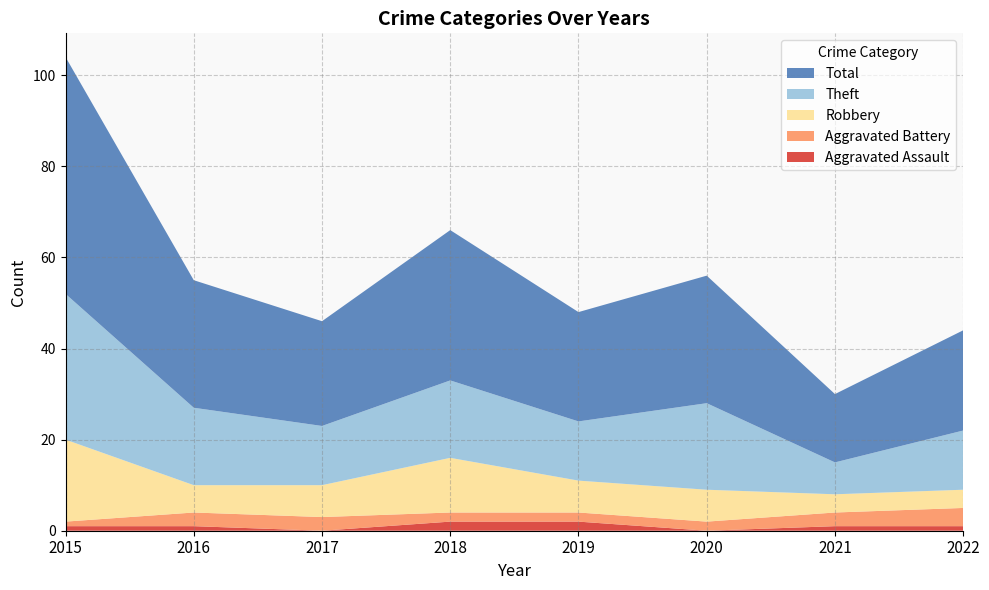

Reading right to left, transcribe all the data shown in this chart.

Aggravated Assault: 1	1	0	2	2	0	1	1
Aggravated Battery: 4	3	2	2	2	3	3	1
Robbery: 4	4	7	7	12	7	6	18
Theft: 13	7	19	13	17	13	17	32
Total: 22	15	28	24	33	23	28	52